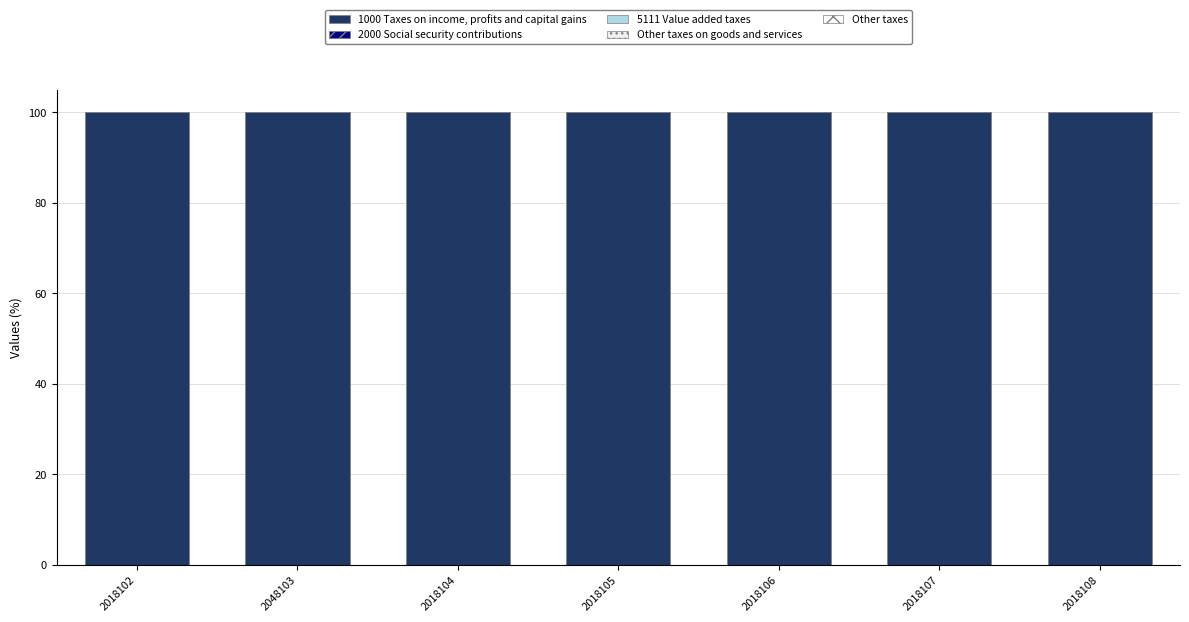

What position from the left is 2018107?

6